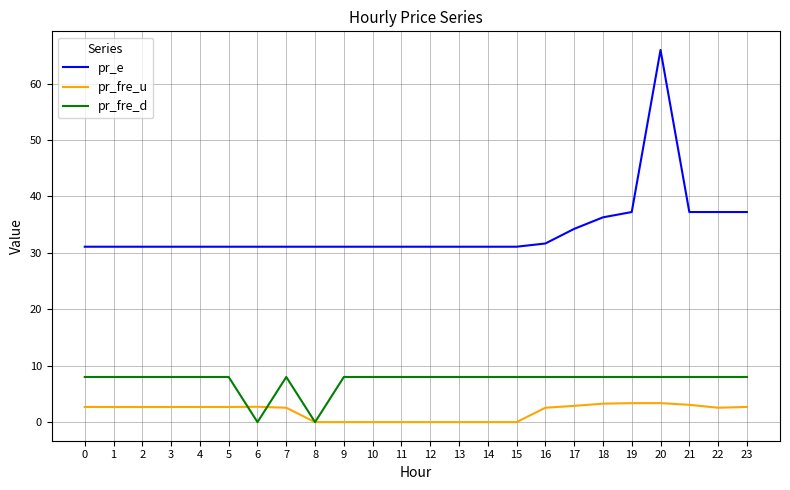

At 20, list the series in order from smallest to largest.

pr_fre_u, pr_fre_d, pr_e